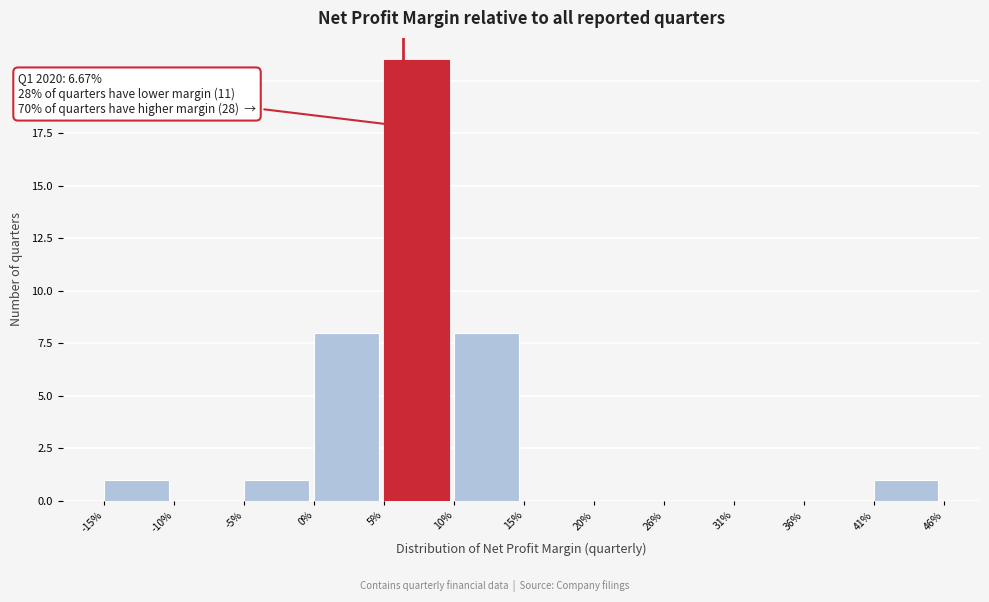

Reading left to right, extract all data points from this chart.

-15%=1	-10%=0	-5%=1	0%=8	5%=21	10%=8	15%=0	20%=0	26%=0	31%=0	36%=0	41%=1